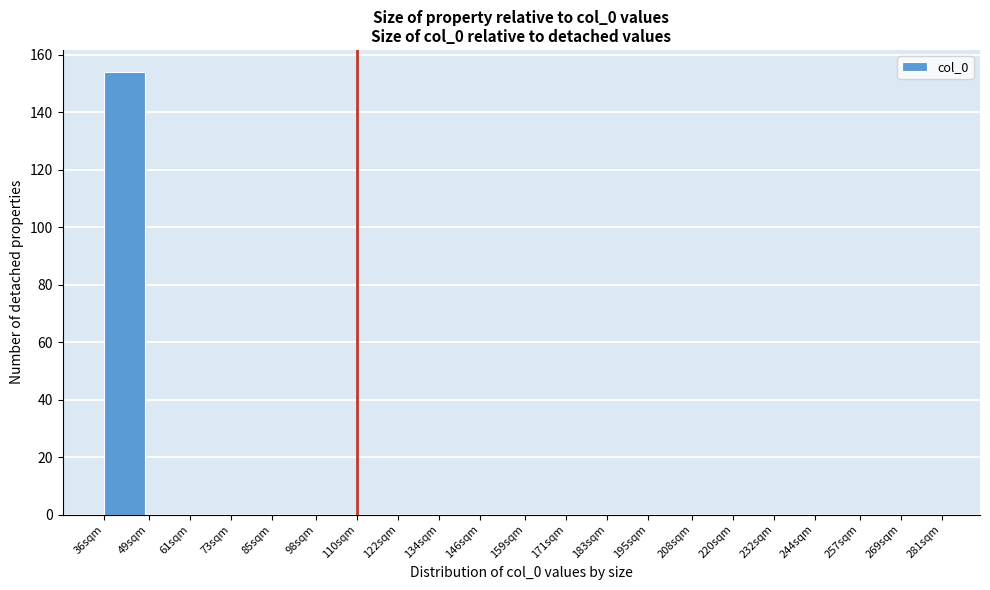

Reading right to left, transcribe all the data shown in this chart.

269sqm=0	257sqm=0	244sqm=0	232sqm=0	220sqm=0	208sqm=0	195sqm=0	183sqm=0	171sqm=0	159sqm=0	146sqm=0	134sqm=0	122sqm=0	110sqm=0	98sqm=0	85sqm=0	73sqm=0	61sqm=0	49sqm=0	36sqm=154